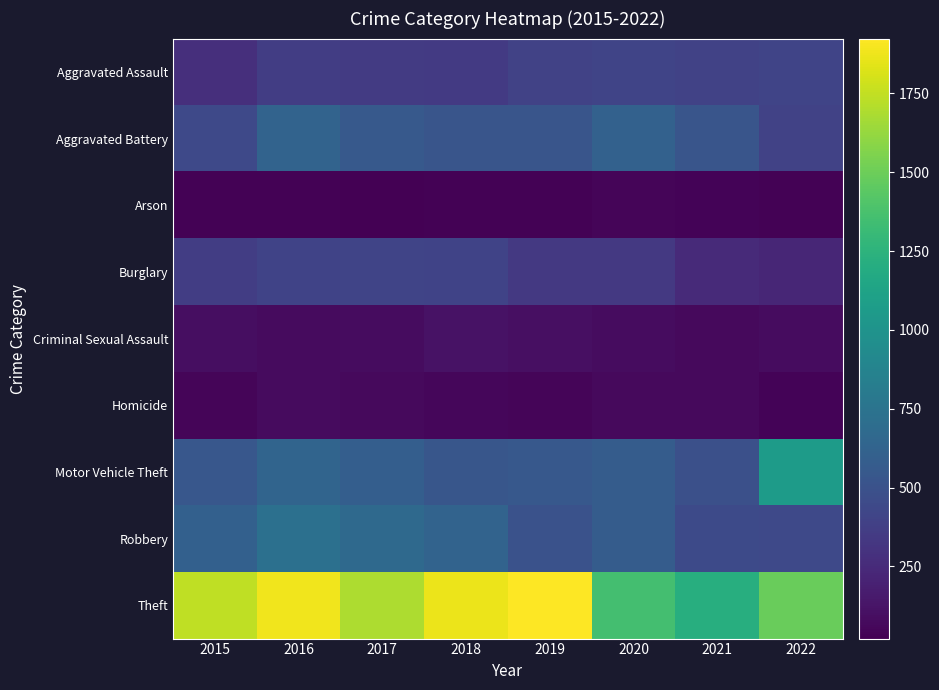

What is the difference between the highest and lowest values at 2020?

1304